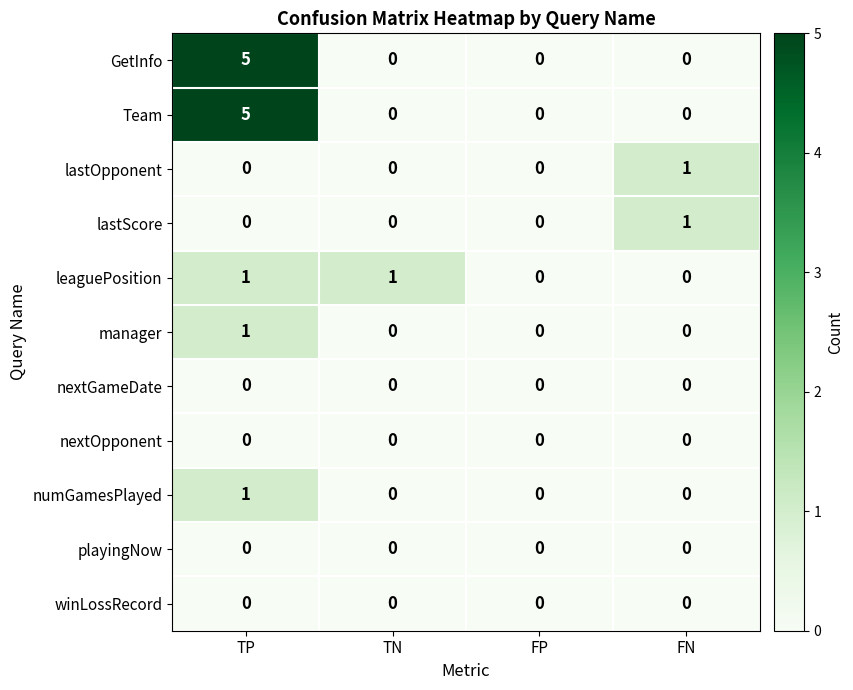

Which has a higher value, TN or FN?

TN